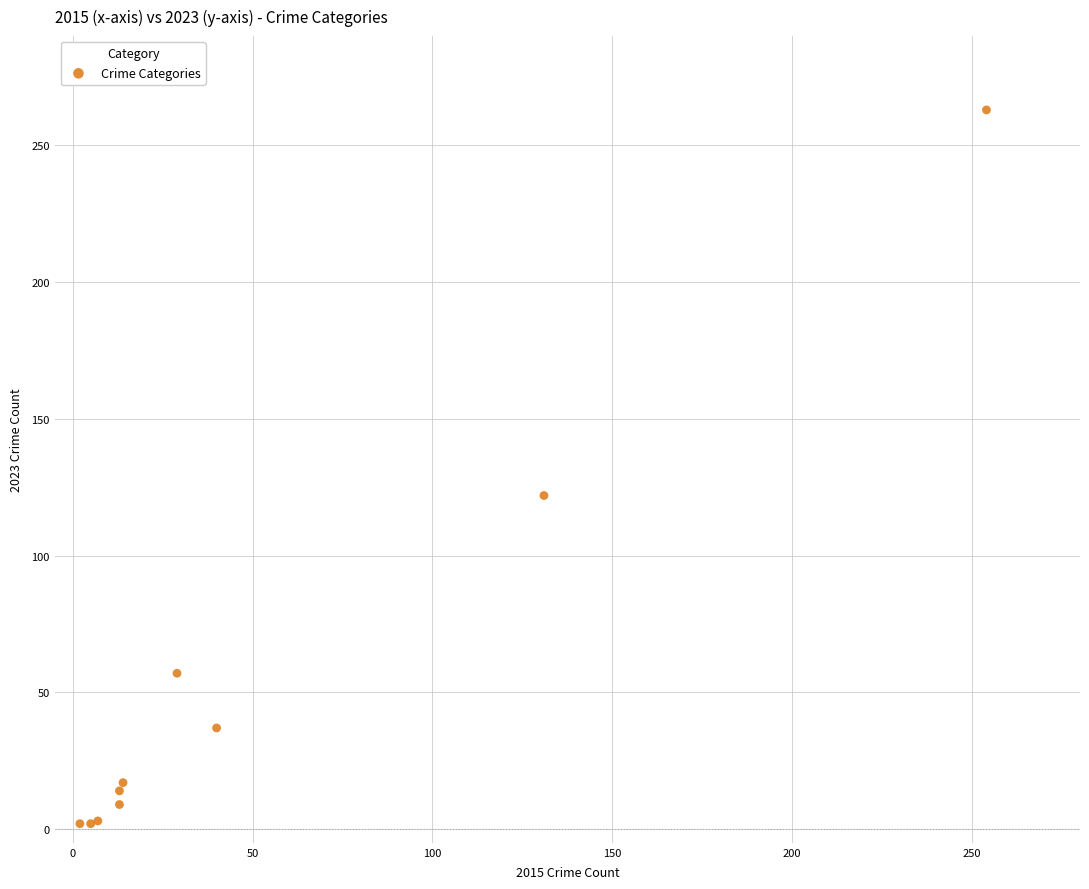

What Y value in the scatter plot is closest to 132?

122